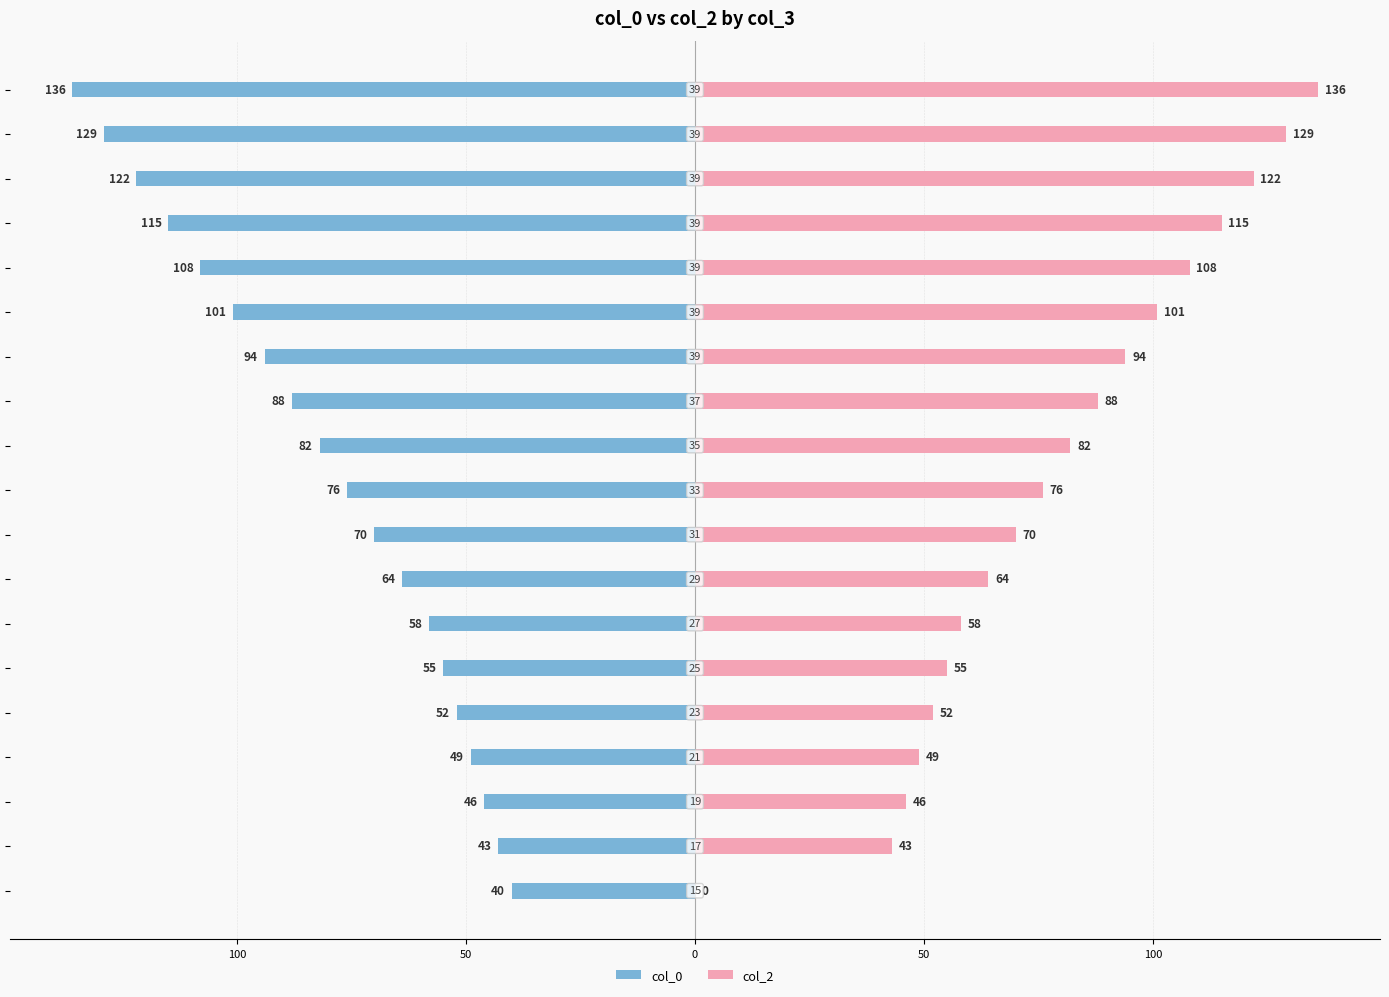

How many groups of bars are there?

19